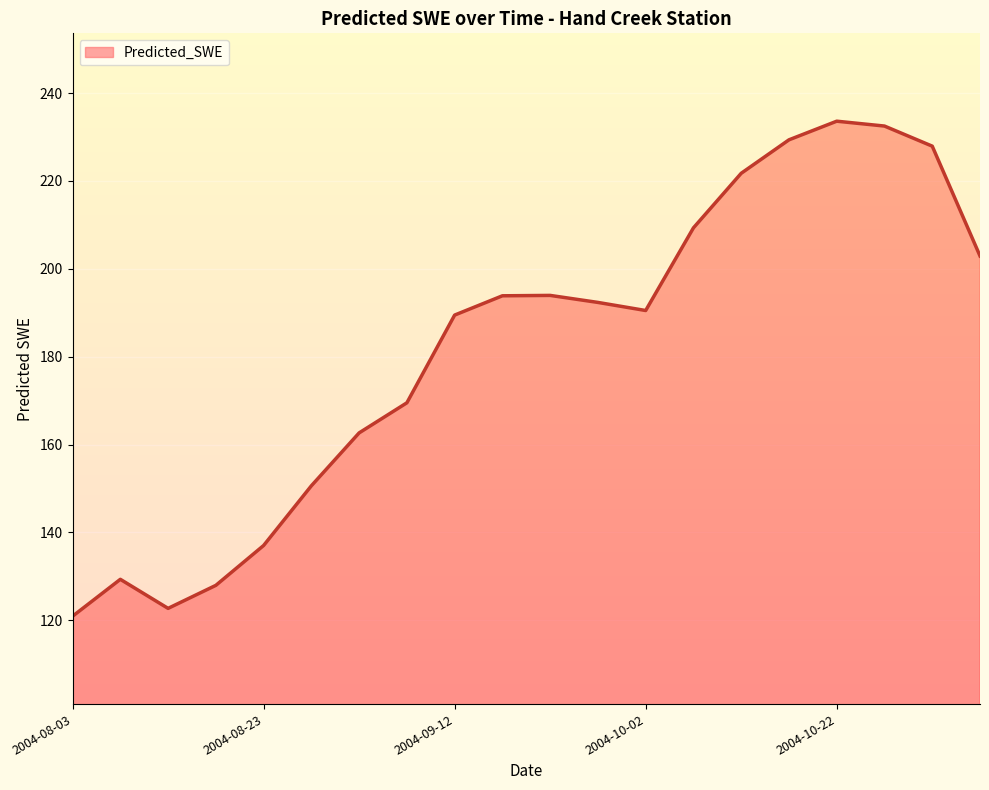

How many interior local peaks (higher than both neighbors) does the data have?

3